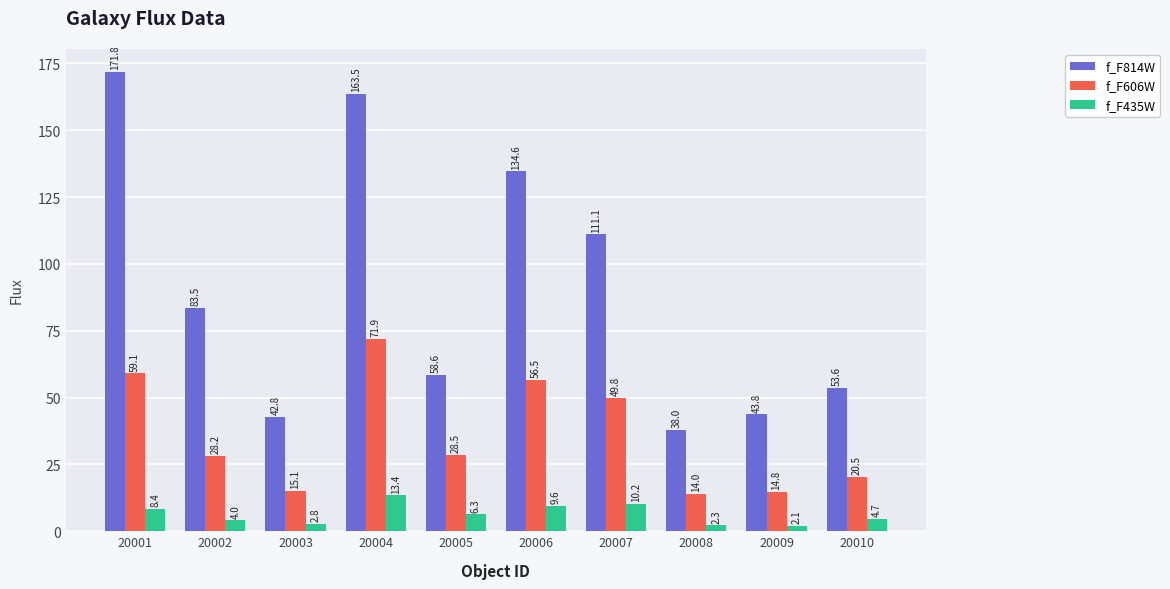

Where does the f_F814W series first go above 83?

20001